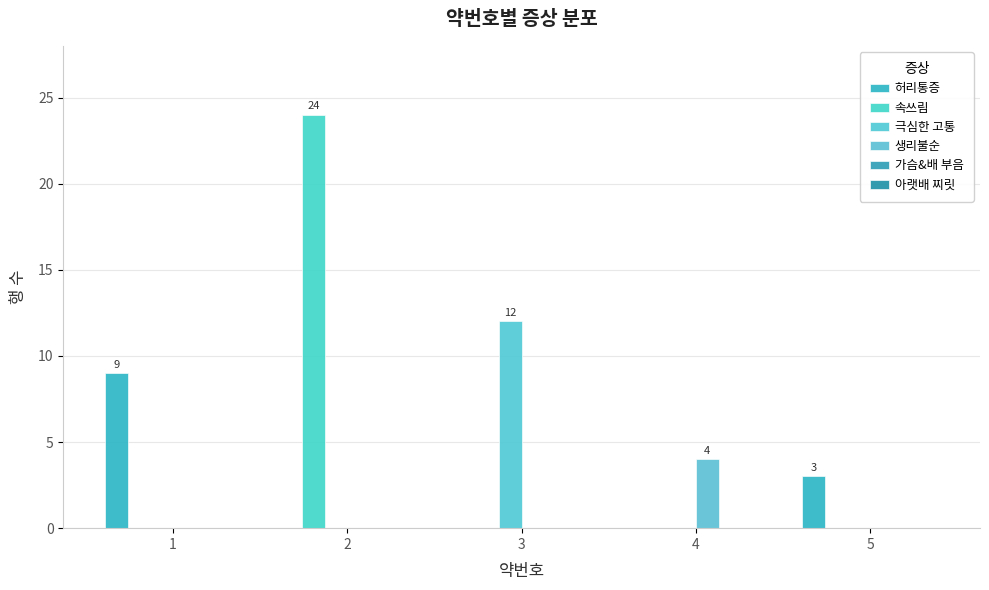

How many series are shown in this chart?

4